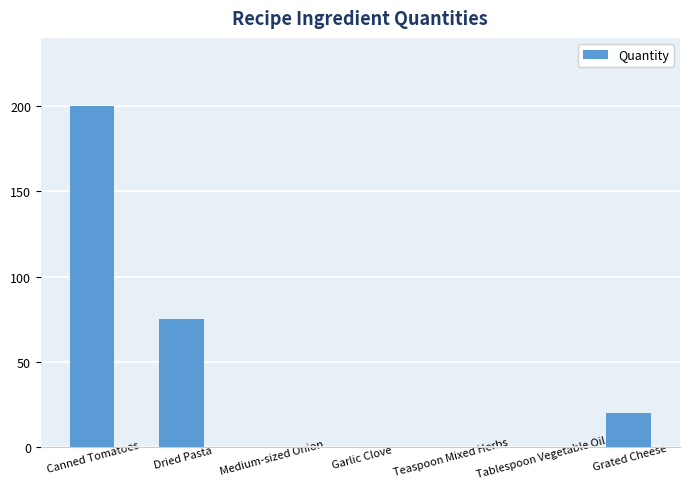

At which label is the value closest to 100?

Dried Pasta